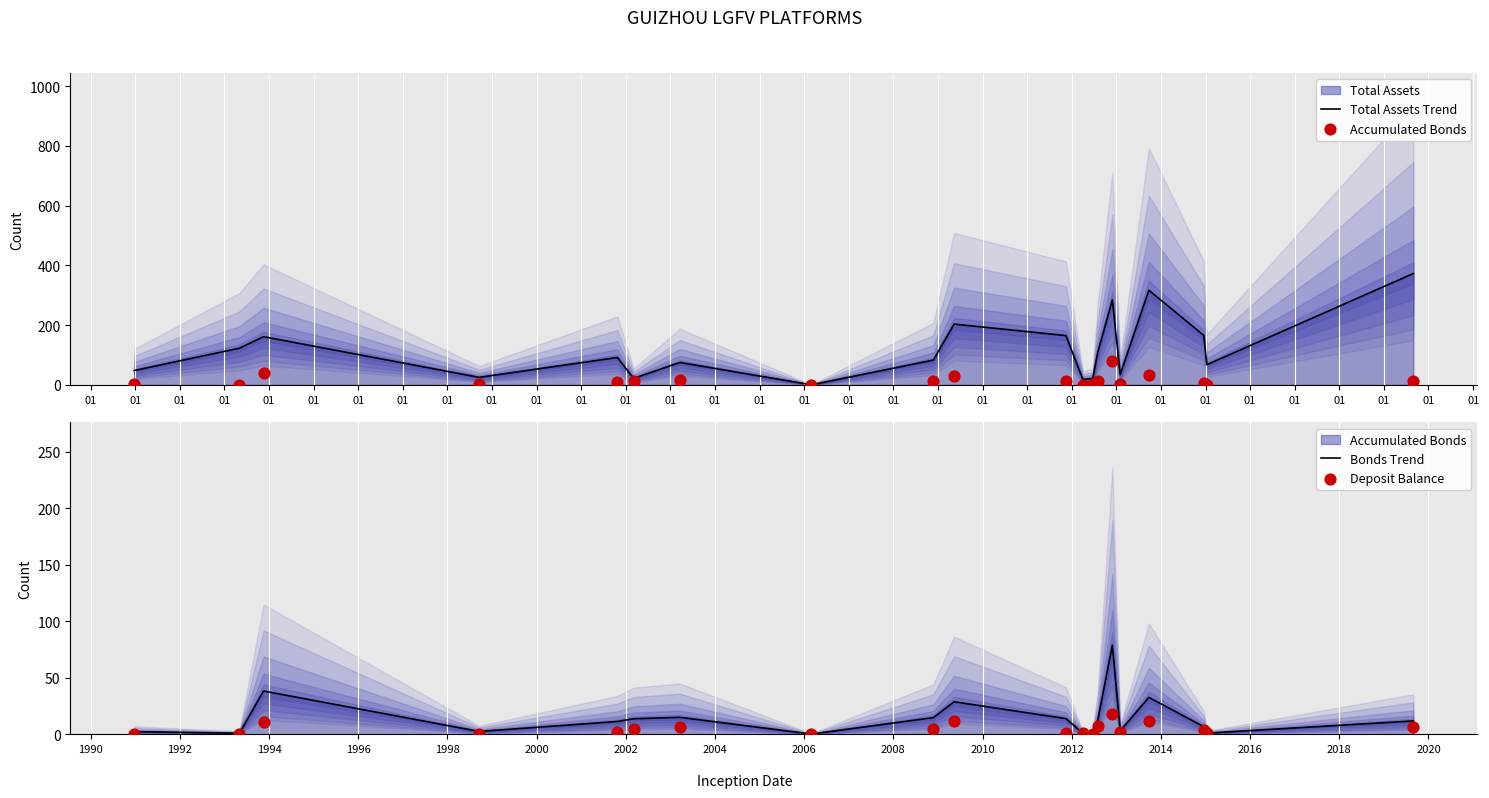

At how many categories does at least one series exceed 5?

19